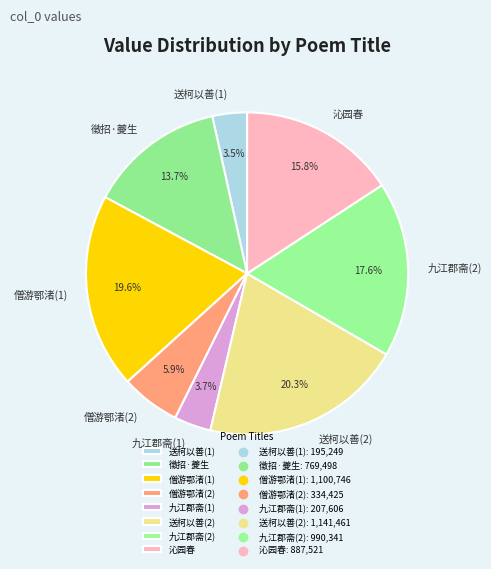

To the nearest percent, what is the difference between the largest and smallest slice percentages?

17%